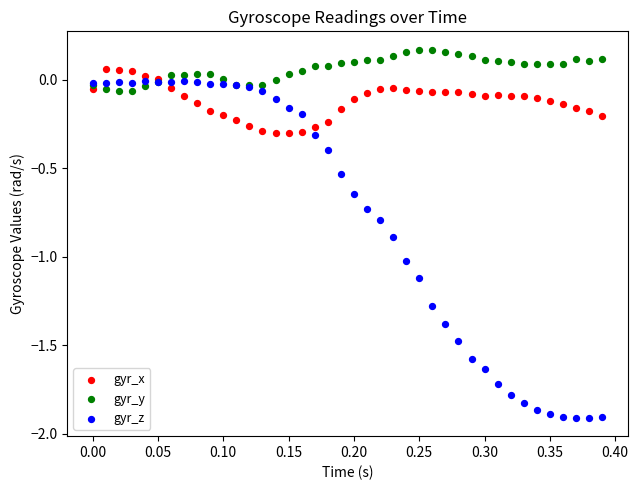

Which series contains the lowest Y value?

gyr_z